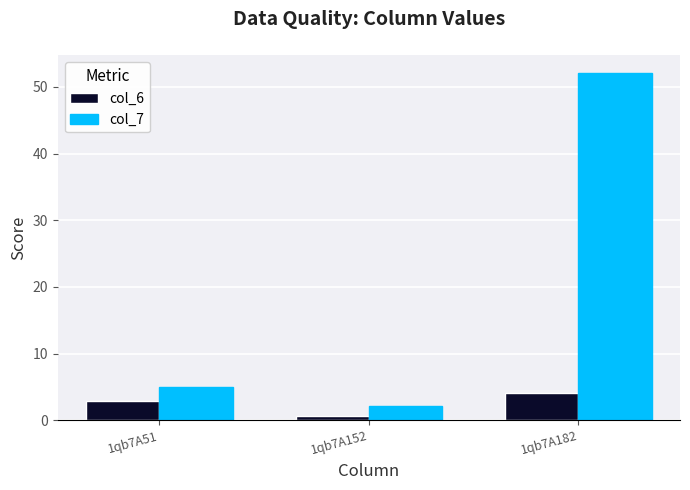

What are all the series names shown in the legend?

col_6, col_7